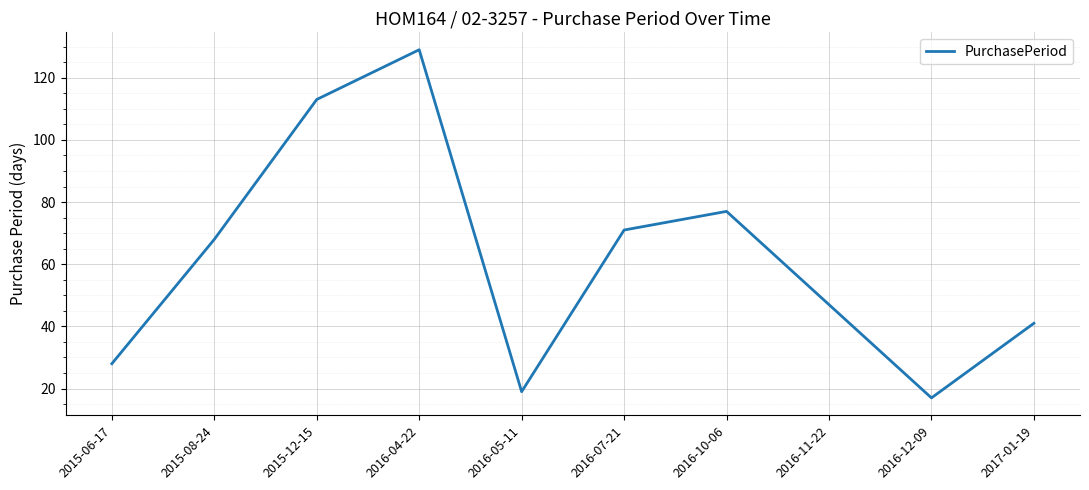

Which has a higher value, 2015-12-15 or 2017-01-19?

2015-12-15